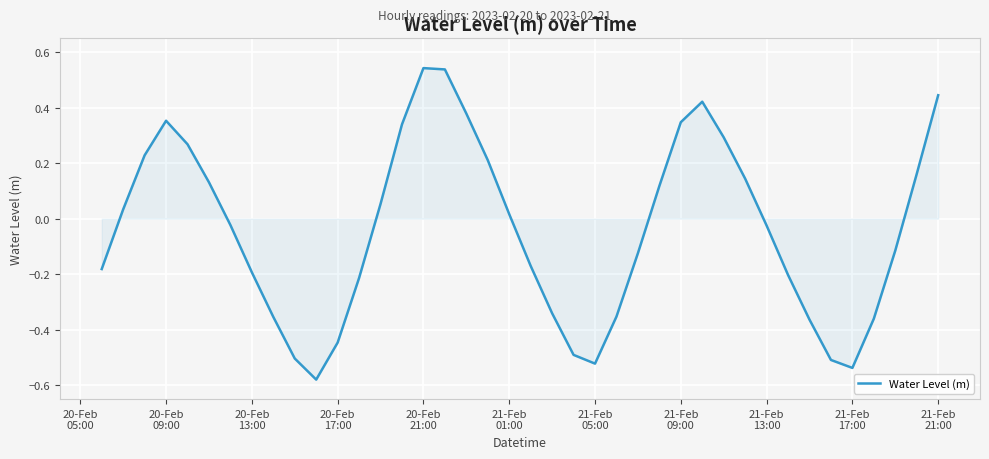

Does the chart display data point markers on the line(s)?

No